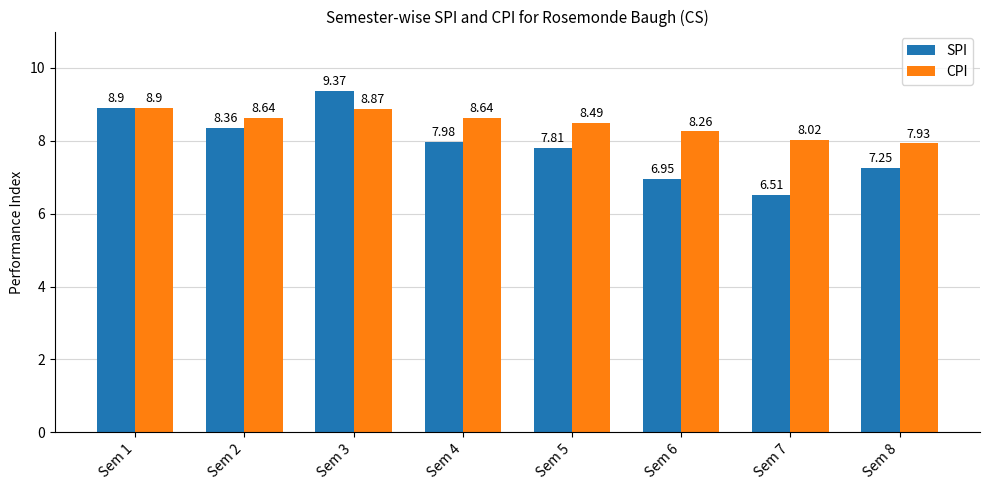

What is the value of the CPI bar at the 8th from the left?

7.9